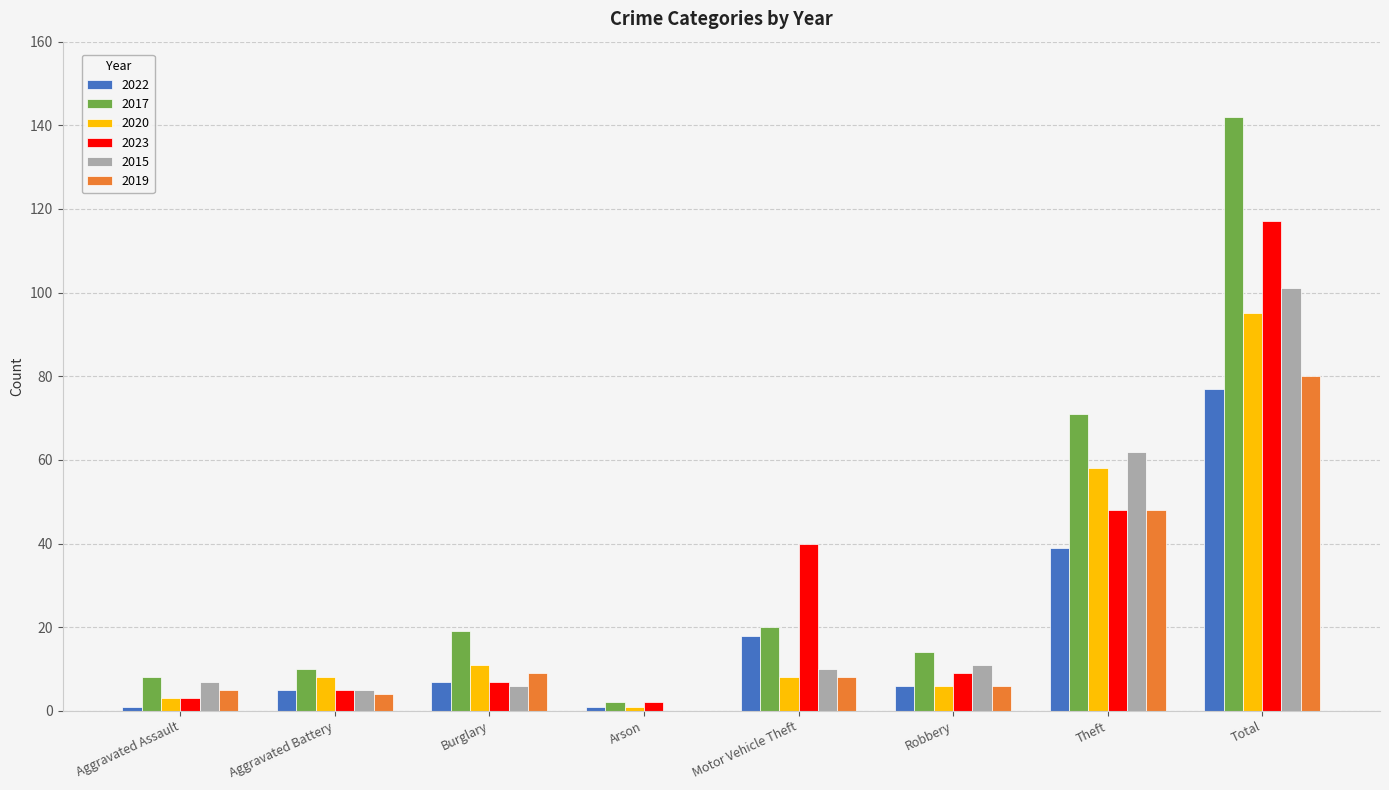

The value of 2022 at Motor Vehicle Theft is 18. True or false?

True